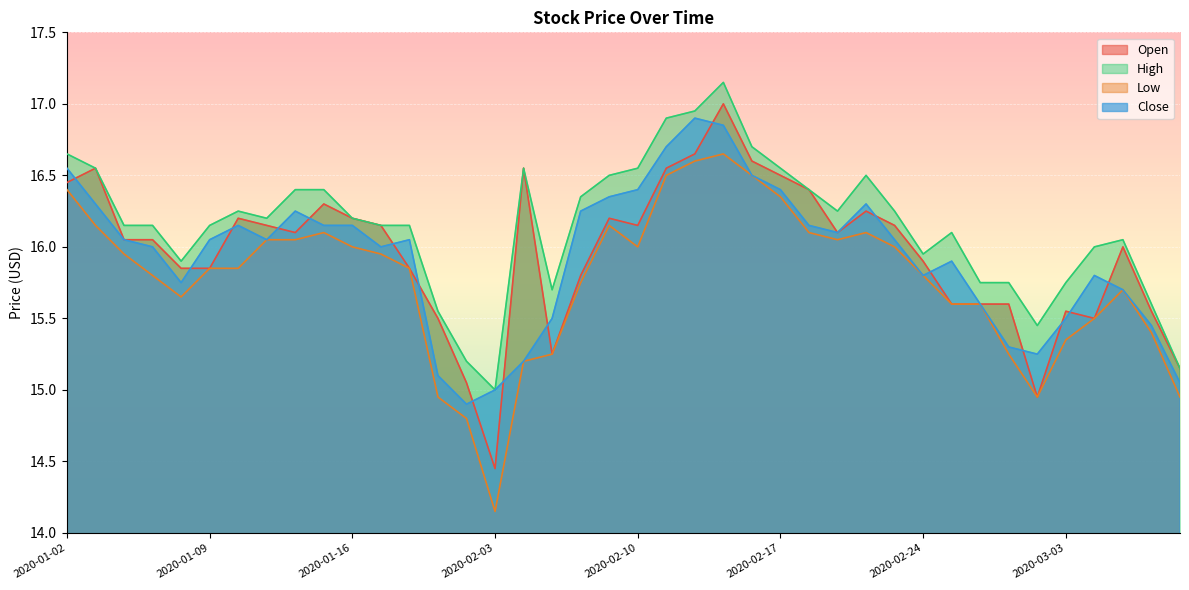

True or false: Open and Low intersect in this chart.

False